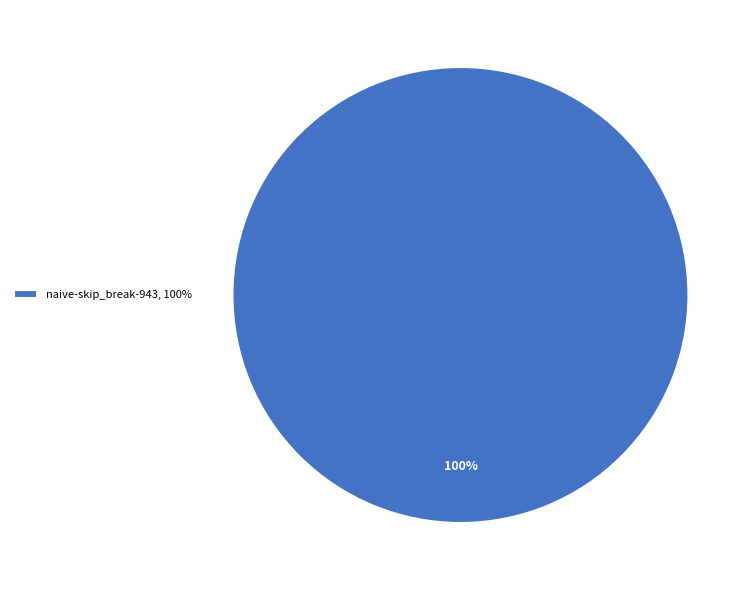

True or false: naive-skip_break-943, 100% accounts for 100% of the total.

True